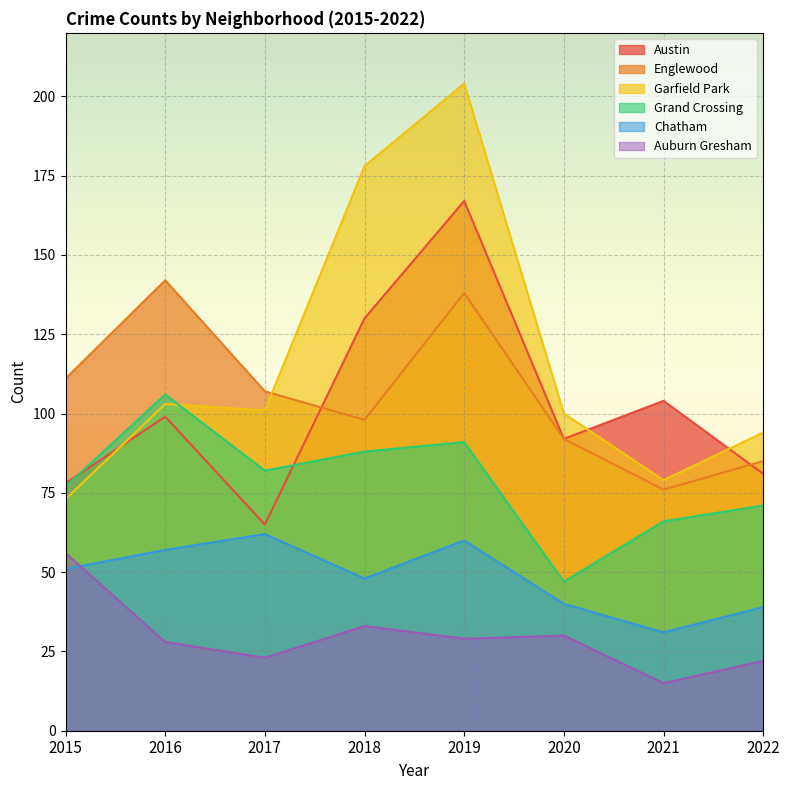

What is the average value of the Grand Crossing series?

78